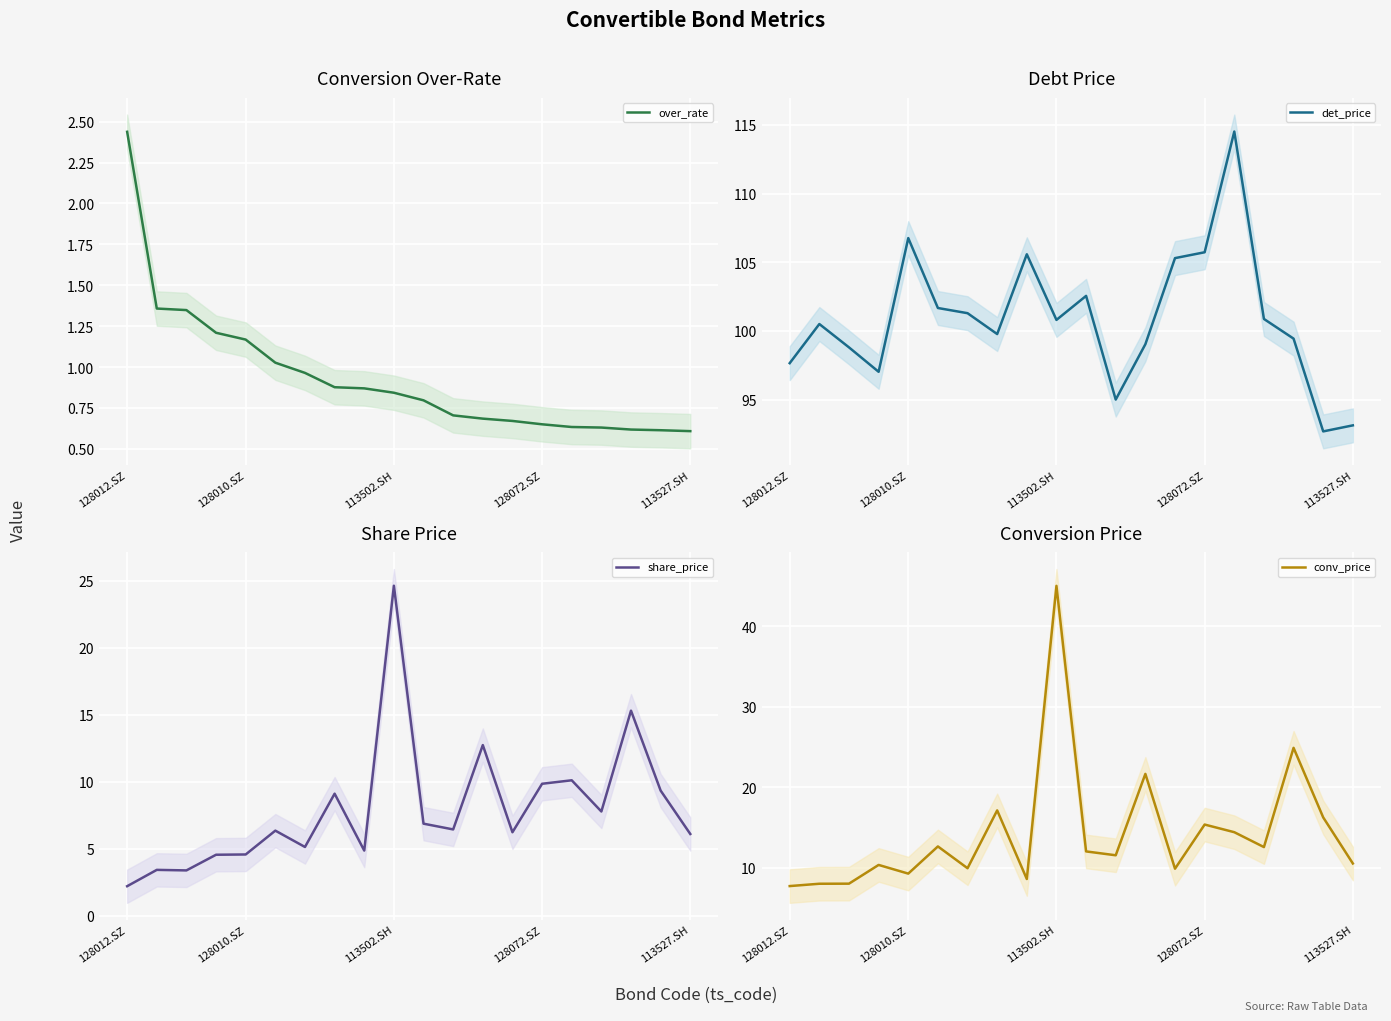

What is the minimum value shown in the chart?

0.6